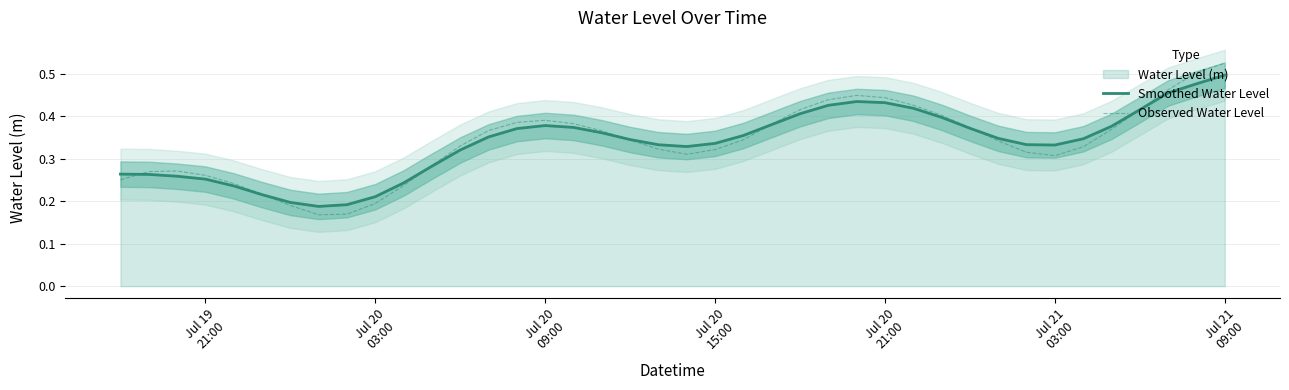

At how many categories does at least one series exceed 0?

40